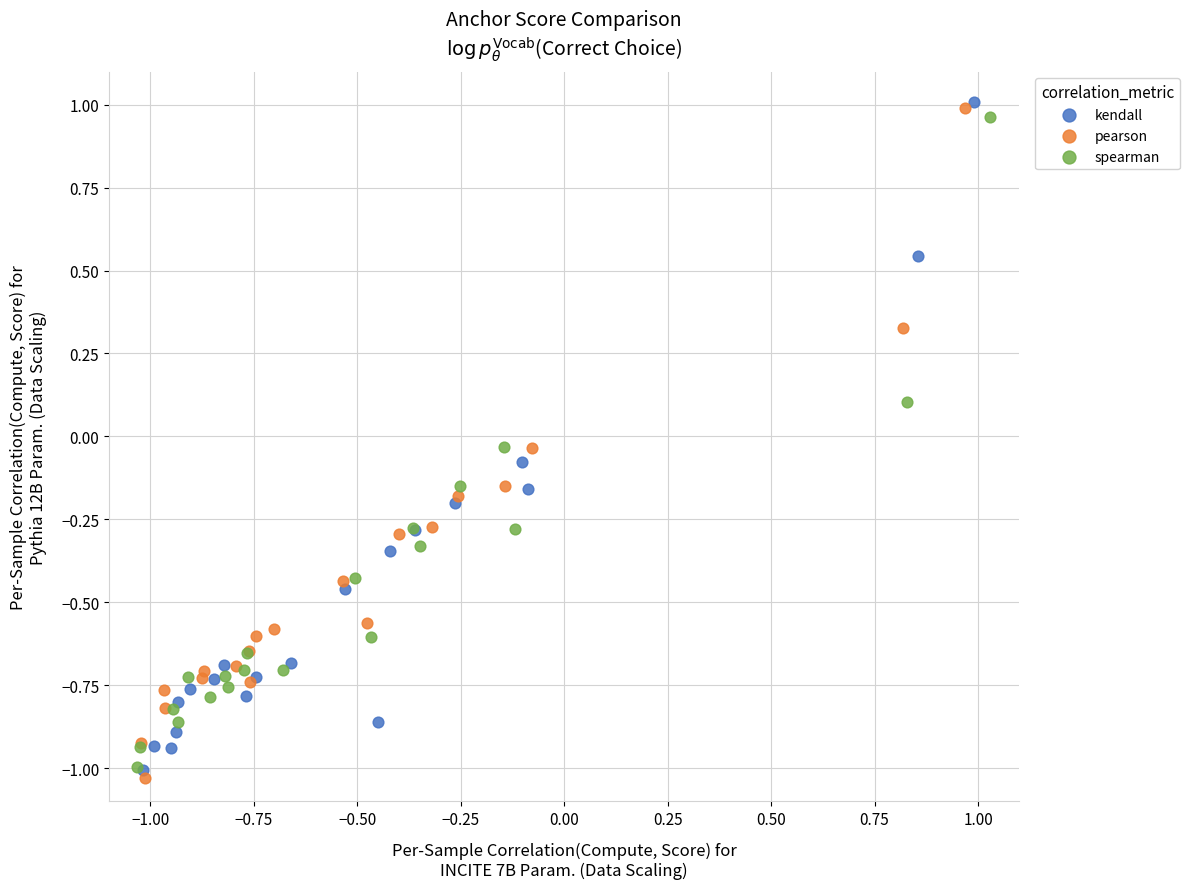

What are all the series names shown in the legend?

kendall, pearson, spearman